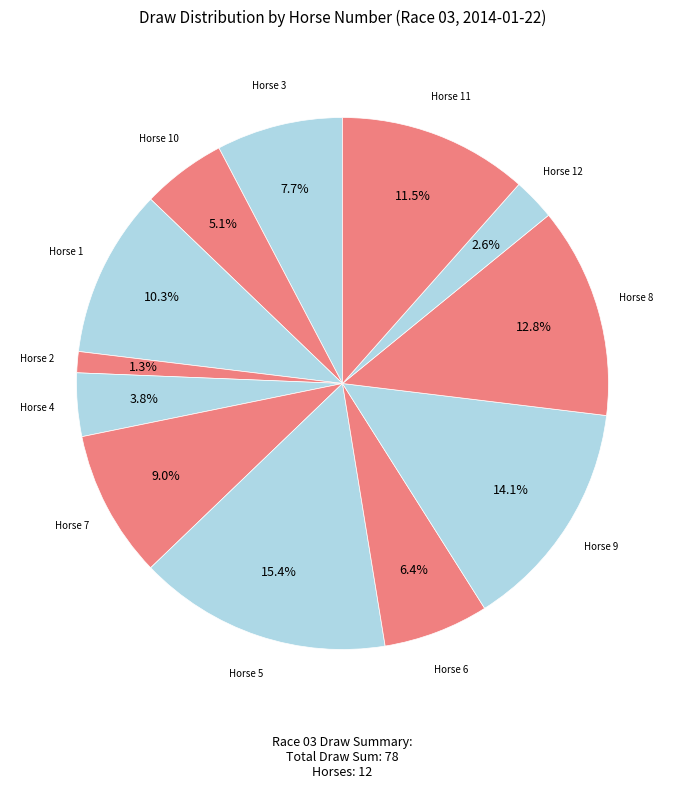

How many segments does this pie chart have?

12